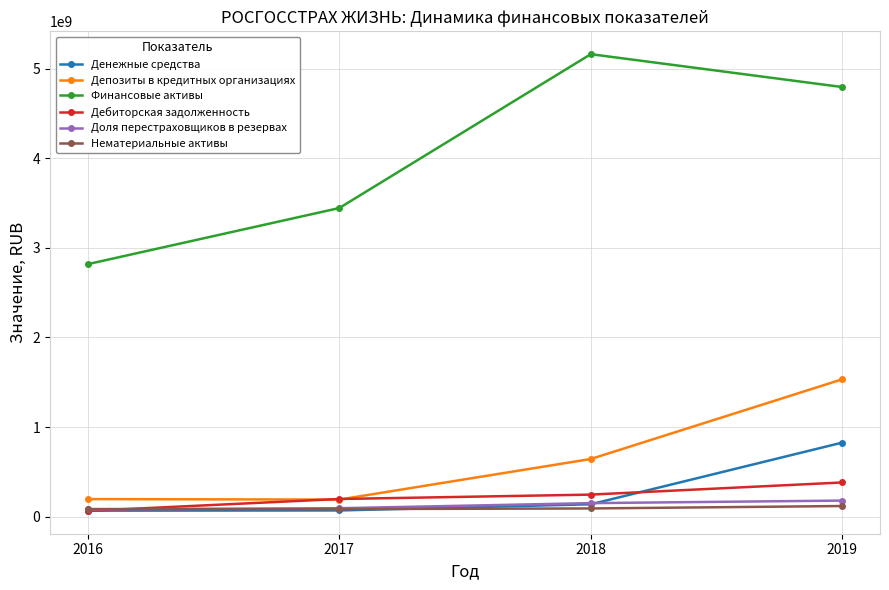

True or false: Денежные средства has more than 0 interior local peaks.

False